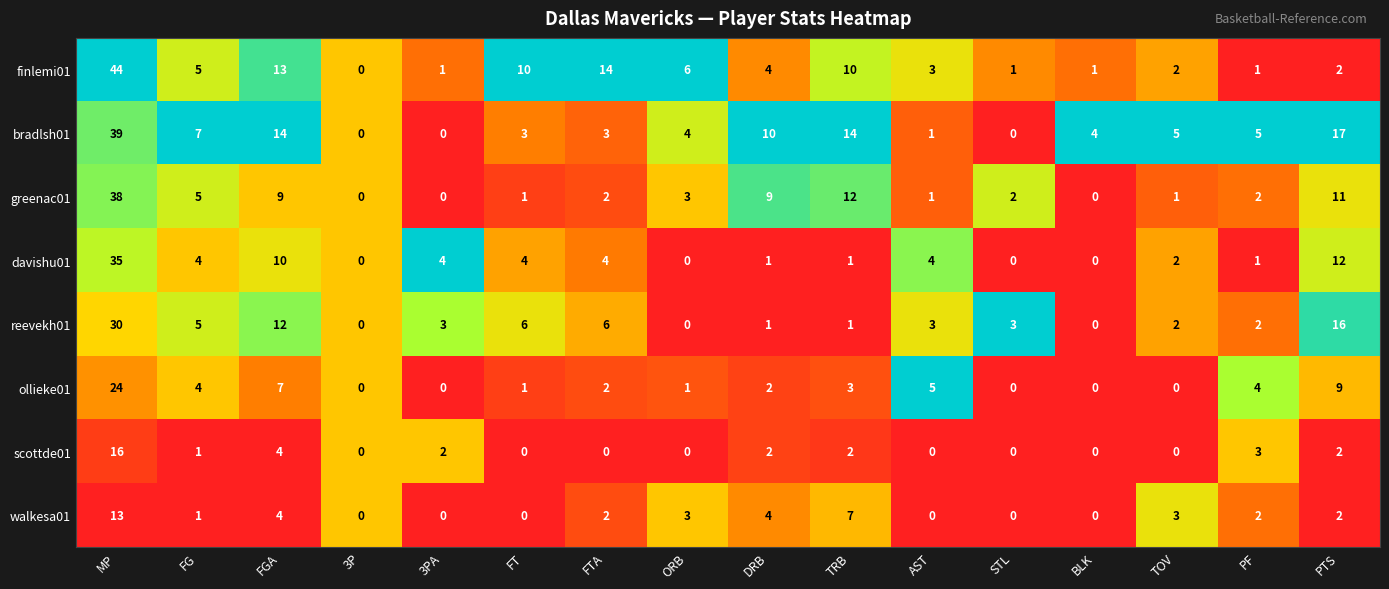

How many series are shown in this chart?

8